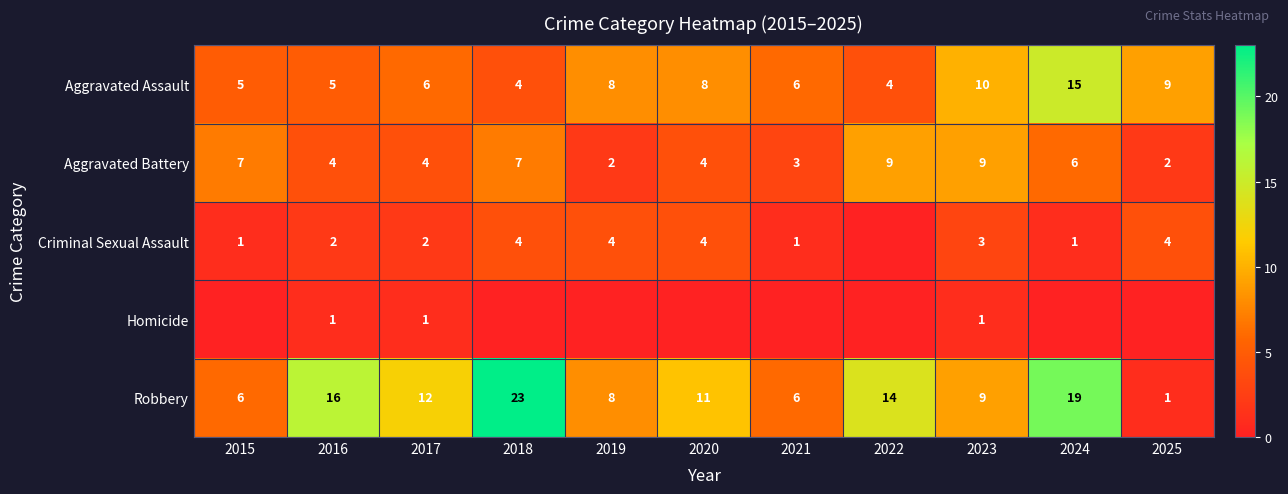

Which category has the highest value across all series?

2018